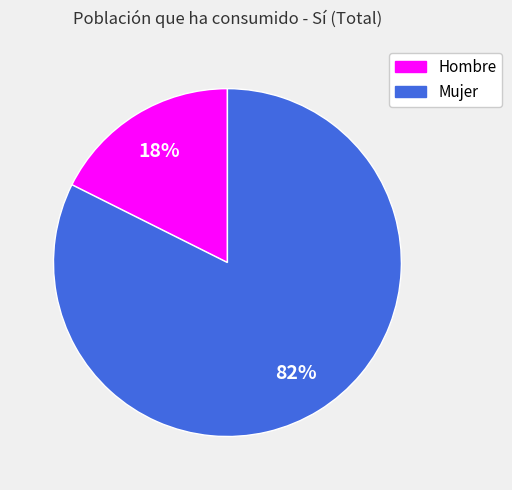

Which slice is the largest?

Mujer